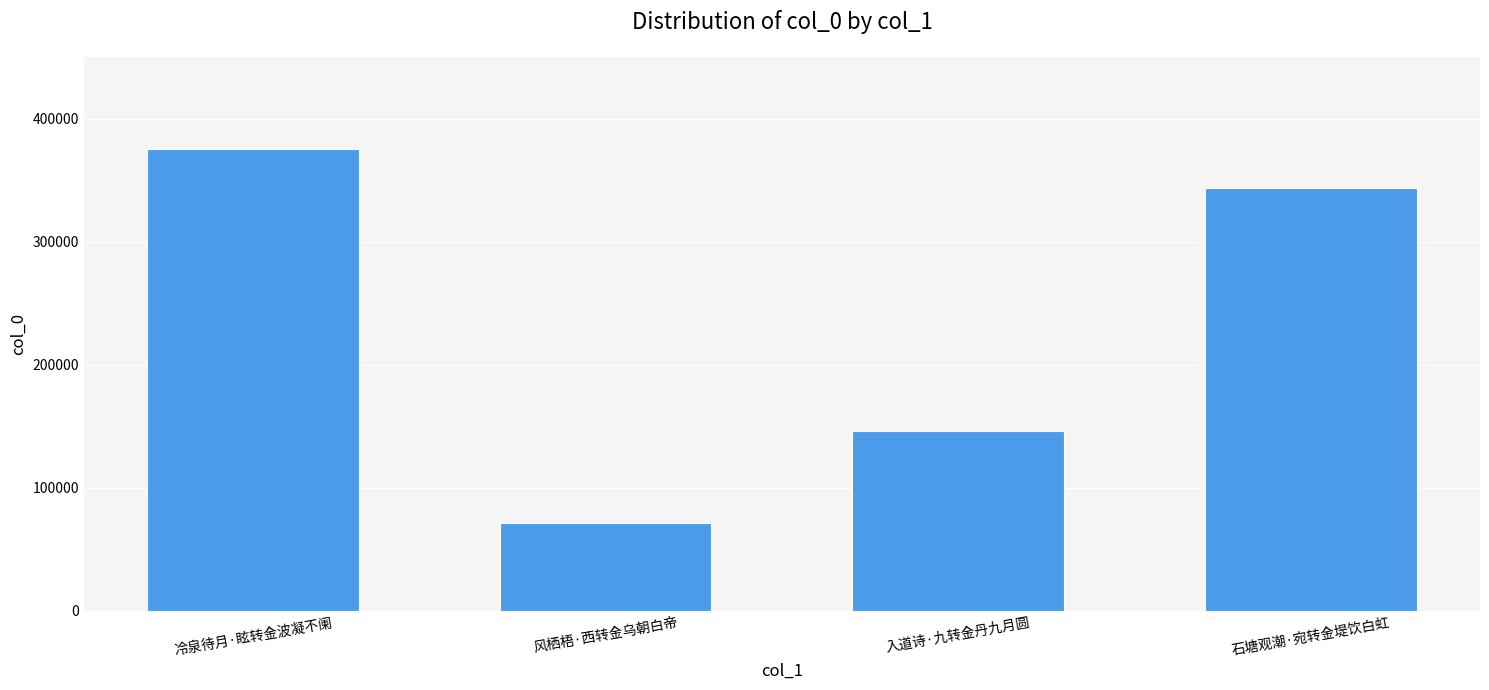

What is the difference between the maximum and minimum values?

303438